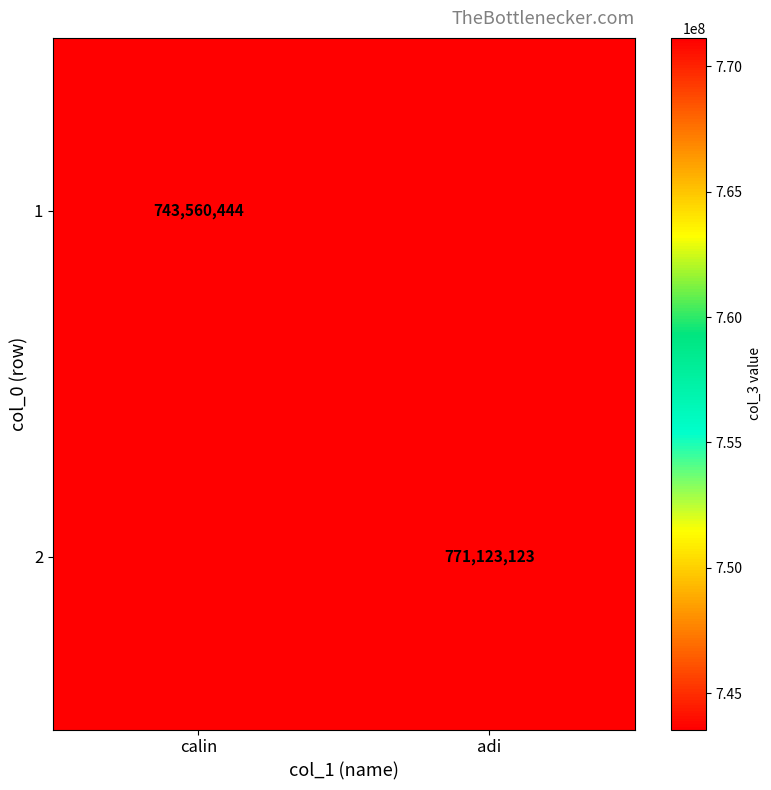

What is the maximum value shown in the chart?

771123123